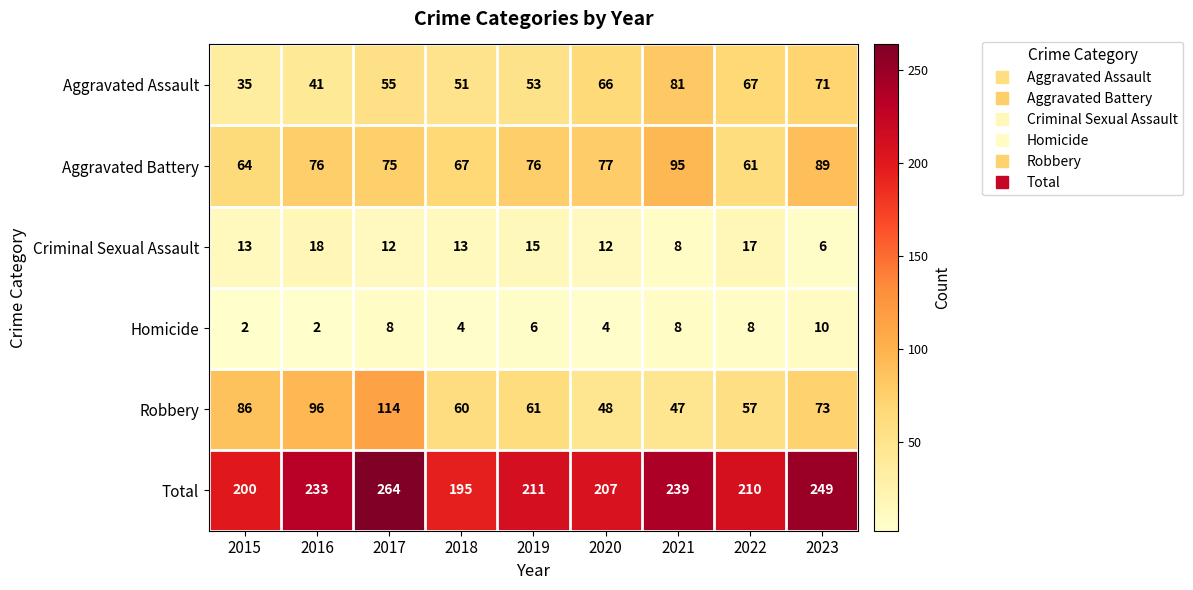

At how many categories does at least one series exceed 229?

4